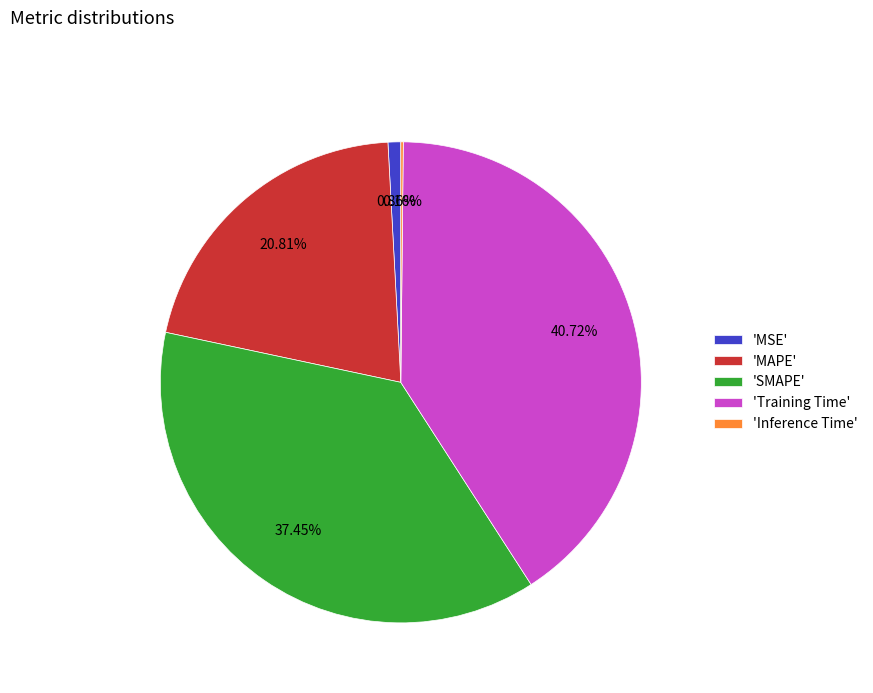

Is there any slice that represents more than half of the pie?

No